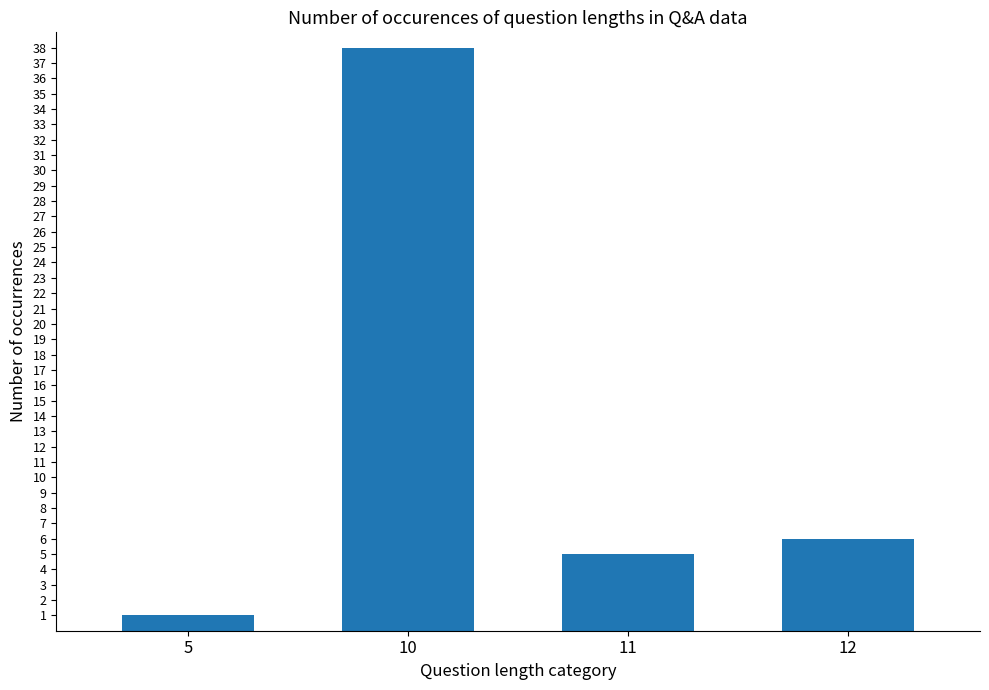

Rank the categories by value from lowest to highest.

5, 11, 12, 10